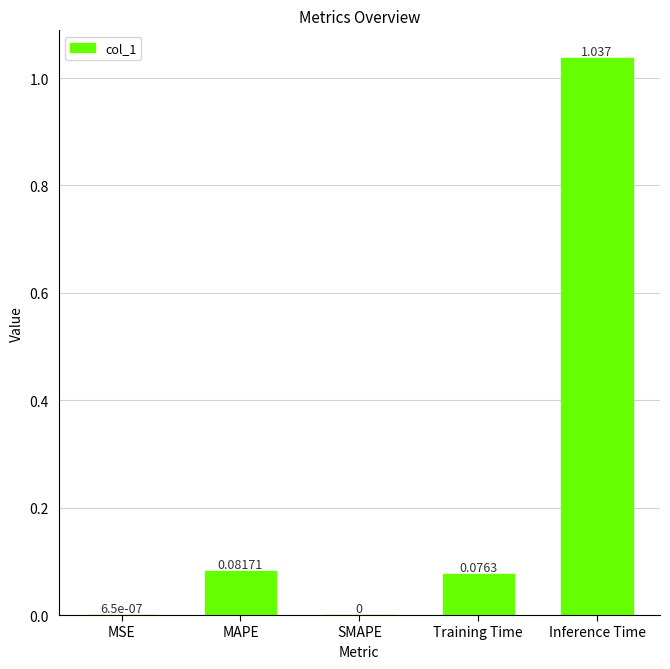

At which category does the chart reach its peak across all series?

Inference Time